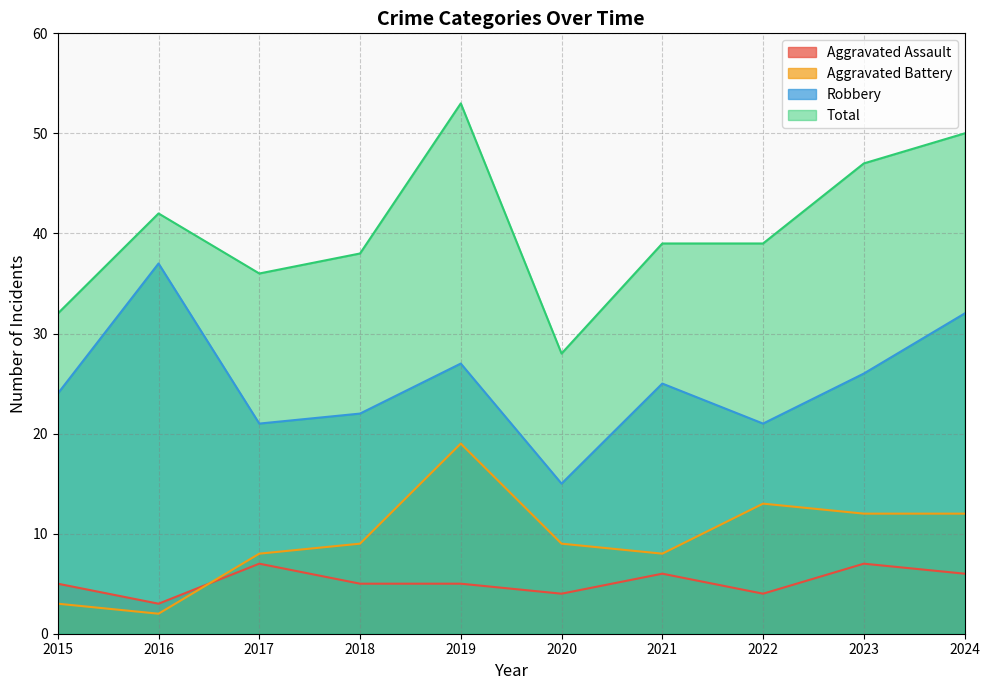

Reading left to right, list all the values displayed in this chart.

Aggravated Assault: 5	3	7	5	5	4	6	4	7	6
Aggravated Battery: 3	2	8	9	19	9	8	13	12	12
Robbery: 24	37	21	22	27	15	25	21	26	32
Total: 32	42	36	38	53	28	39	39	47	50